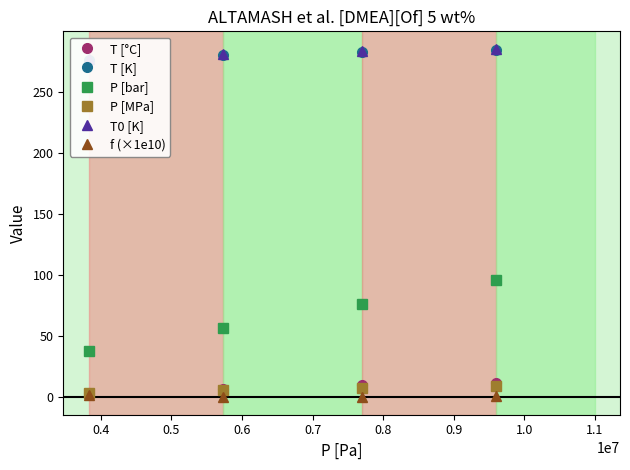

True or false: P [MPa] and T0 [K] cross at least once.

False